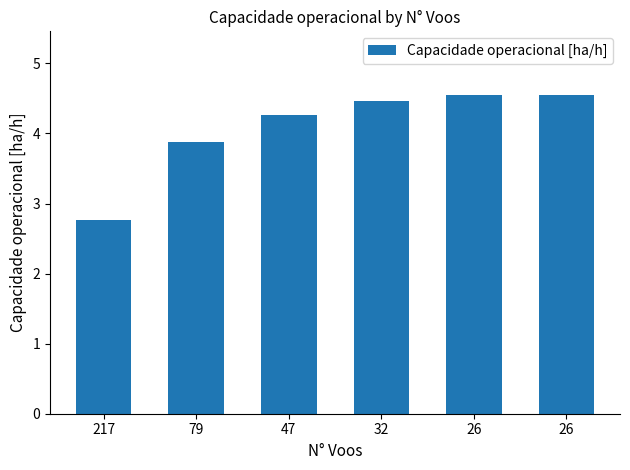

The chart shows a value of 7.3 at 26. True or false?

False